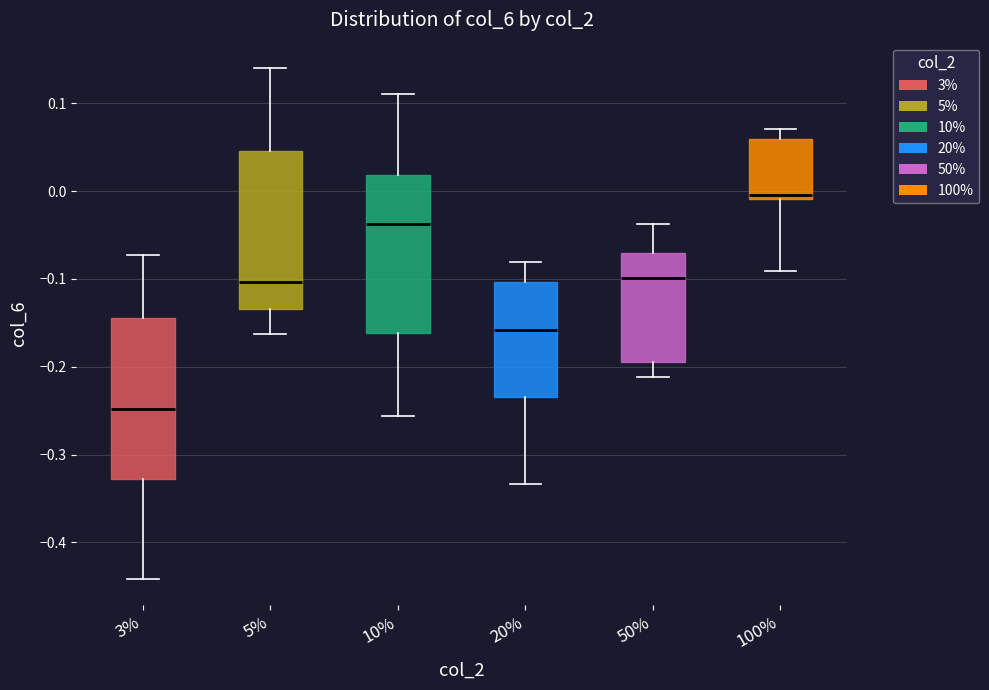

Reading left to right, transcribe this box plot: for each box, give where its median line is, the range the box spans, and where its two whiskers end, as read against the y-axis. The values are not printed on the chart, so give them approximately, as read against the axis.

3%: median -0.25, box -0.33 to -0.14, whiskers -0.44 to -0.07
5%: median -0.10, box -0.13 to 0.05, whiskers -0.16 to 0.14
10%: median -0.04, box -0.16 to 0.02, whiskers -0.26 to 0.11
20%: median -0.16, box -0.23 to -0.10, whiskers -0.33 to -0.08
50%: median -0.10, box -0.19 to -0.07, whiskers -0.21 to -0.04
100%: median 0.00, box -0.01 to 0.06, whiskers -0.09 to 0.07